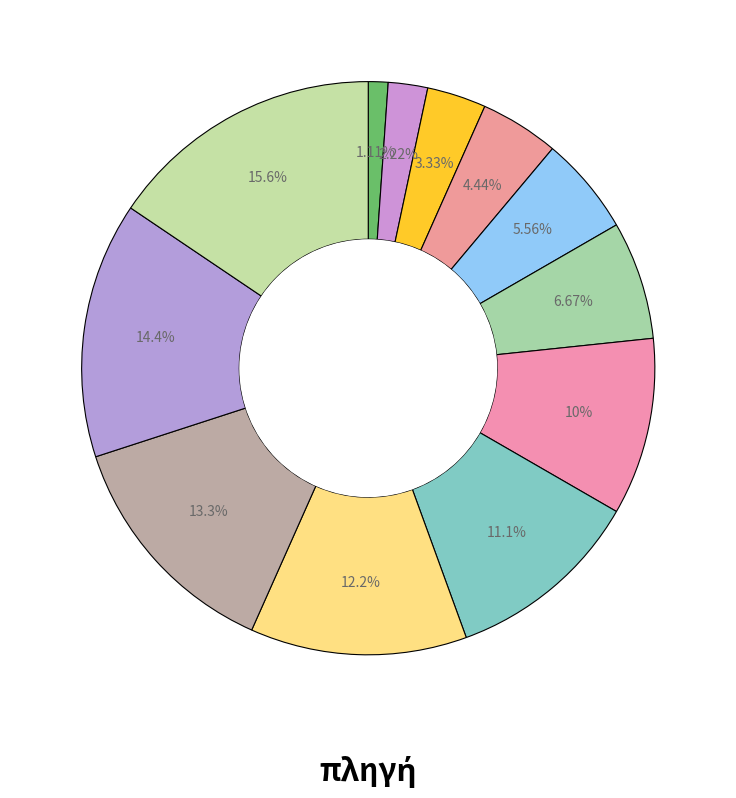

Is there any slice that represents more than half of the pie?

No